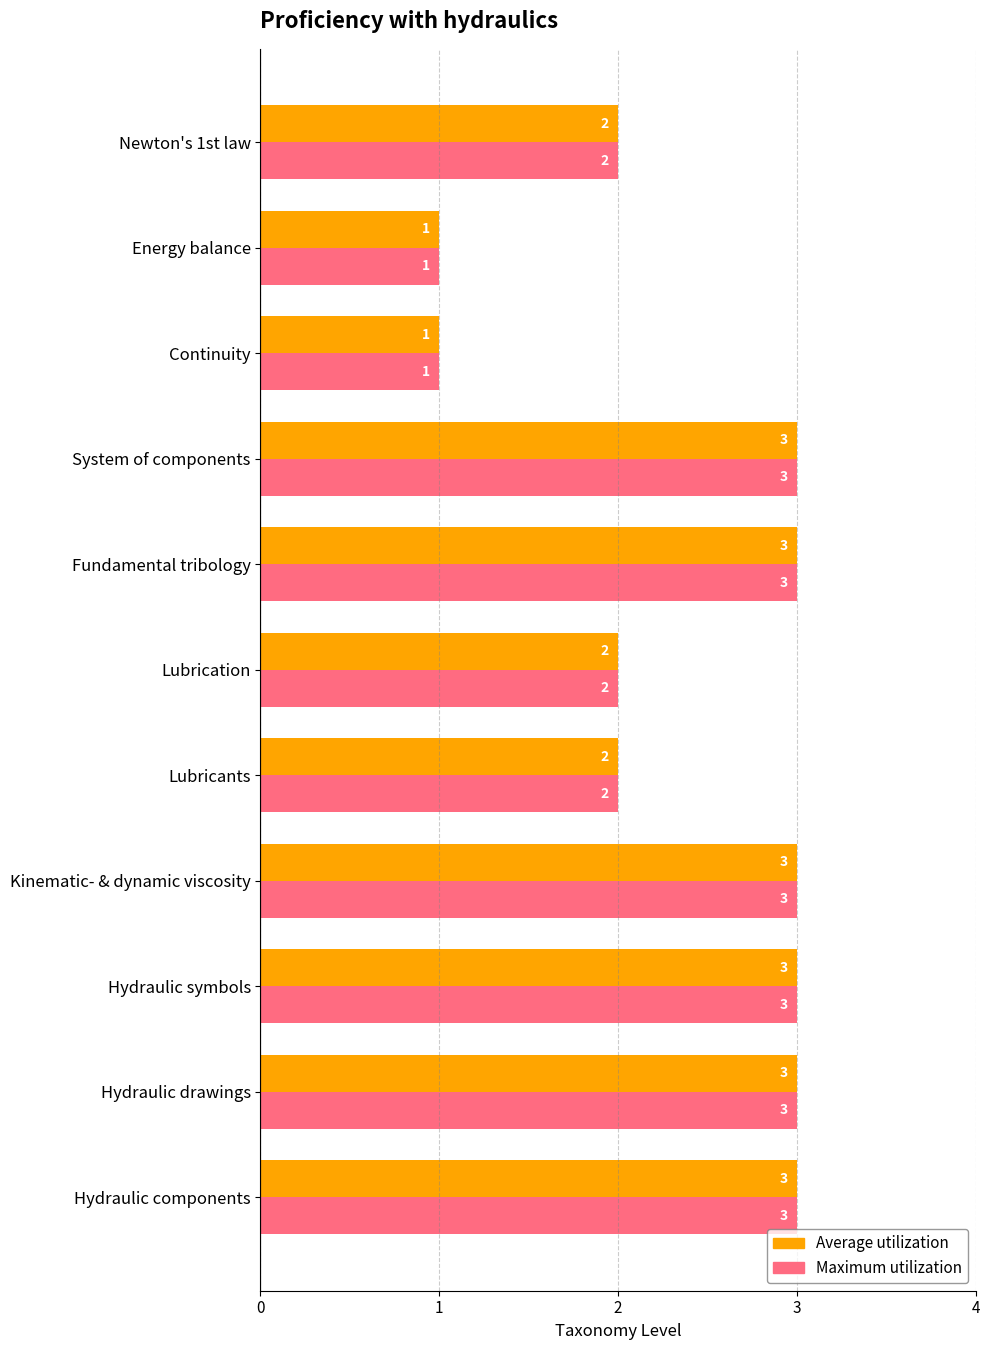

How many Maximum utilization values are between 2 and 3?

9